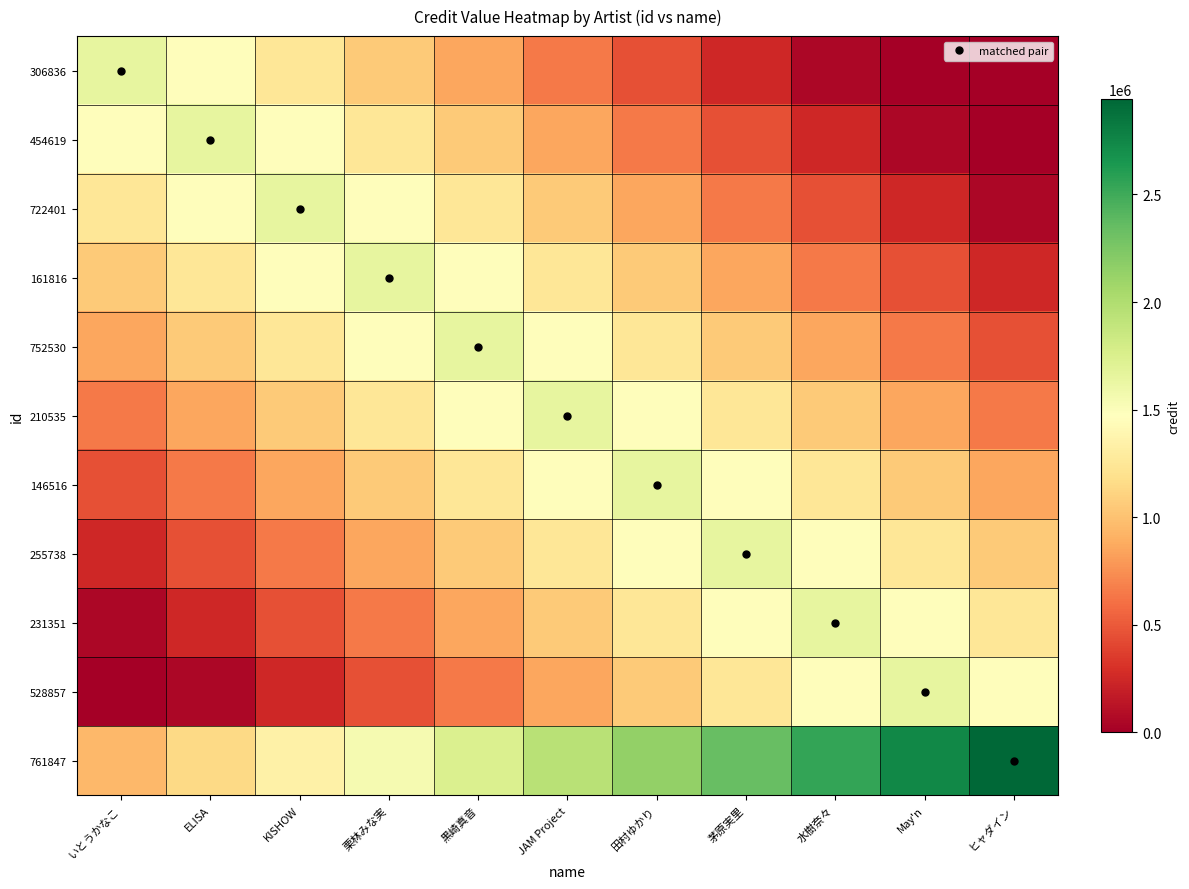

Reading left to right, transcribe all the data shown in this chart.

306836: いとうかなこ=1650999	ELISA=1450999	KISHOW=1250999	栗林みな実=1050999	黒崎真音=850999	JAM Project=650999	田村ゆかり=450999	茅原実里=250999	水樹奈々=50999	May'n=0	ヒャダイン=0
454619: いとうかなこ=1450999	ELISA=1650999	KISHOW=1450999	栗林みな実=1250999	黒崎真音=1050999	JAM Project=850999	田村ゆかり=650999	茅原実里=450999	水樹奈々=250999	May'n=50999	ヒャダイン=0
722401: いとうかなこ=1250999	ELISA=1450999	KISHOW=1650999	栗林みな実=1450999	黒崎真音=1250999	JAM Project=1050999	田村ゆかり=850999	茅原実里=650999	水樹奈々=450999	May'n=250999	ヒャダイン=50999
161816: いとうかなこ=1050999	ELISA=1250999	KISHOW=1450999	栗林みな実=1650999	黒崎真音=1450999	JAM Project=1250999	田村ゆかり=1050999	茅原実里=850999	水樹奈々=650999	May'n=450999	ヒャダイン=250999
752530: いとうかなこ=850999	ELISA=1050999	KISHOW=1250999	栗林みな実=1450999	黒崎真音=1650999	JAM Project=1450999	田村ゆかり=1250999	茅原実里=1050999	水樹奈々=850999	May'n=650999	ヒャダイン=450999
210535: いとうかなこ=650999	ELISA=850999	KISHOW=1050999	栗林みな実=1250999	黒崎真音=1450999	JAM Project=1650999	田村ゆかり=1450999	茅原実里=1250999	水樹奈々=1050999	May'n=850999	ヒャダイン=650999
146516: いとうかなこ=450999	ELISA=650999	KISHOW=850999	栗林みな実=1050999	黒崎真音=1250999	JAM Project=1450999	田村ゆかり=1650999	茅原実里=1450999	水樹奈々=1250999	May'n=1050999	ヒャダイン=850999
255738: いとうかなこ=250999	ELISA=450999	KISHOW=650999	栗林みな実=850999	黒崎真音=1050999	JAM Project=1250999	田村ゆかり=1450999	茅原実里=1650999	水樹奈々=1450999	May'n=1250999	ヒャダイン=1050999
231351: いとうかなこ=50999	ELISA=250999	KISHOW=450999	栗林みな実=650999	黒崎真音=850999	JAM Project=1050999	田村ゆかり=1250999	茅原実里=1450999	水樹奈々=1650999	May'n=1450999	ヒャダイン=1250999
528857: いとうかなこ=0	ELISA=50999	KISHOW=250999	栗林みな実=450999	黒崎真音=650999	JAM Project=850999	田村ゆかり=1050999	茅原実里=1250999	水樹奈々=1450999	May'n=1650999	ヒャダイン=1450999
761847: いとうかなこ=943469	ELISA=1143469	KISHOW=1343469	栗林みな実=1543469	黒崎真音=1743469	JAM Project=1943469	田村ゆかり=2143469	茅原実里=2343469	水樹奈々=2543469	May'n=2743469	ヒャダイン=2943469